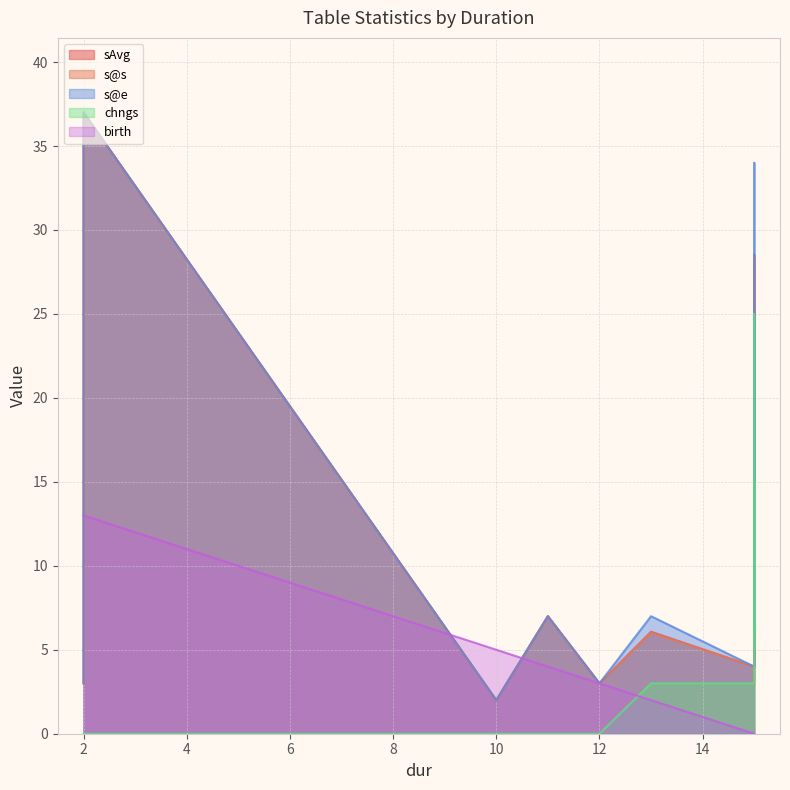

Rank the series by their maximum value, from lowest to highest.

birth, chngs, sAvg, s@s, s@e